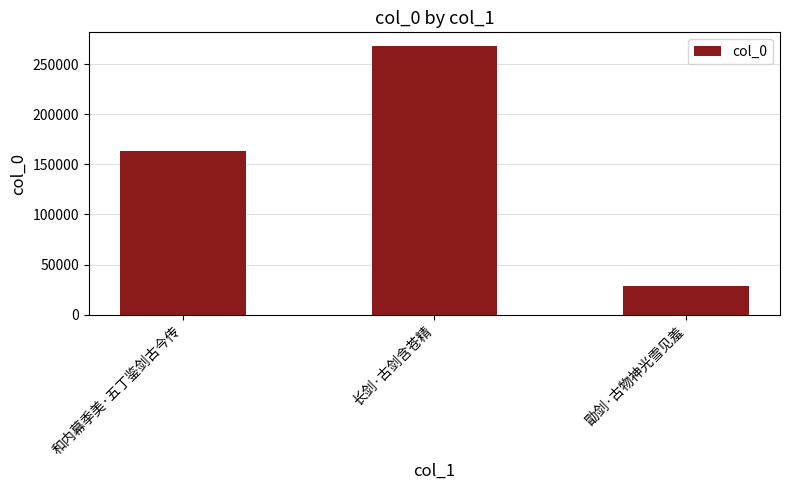

Which has a higher value, 和内幕季美·五丁鉴剑古今传 or 长剑·古剑含苍精?

长剑·古剑含苍精